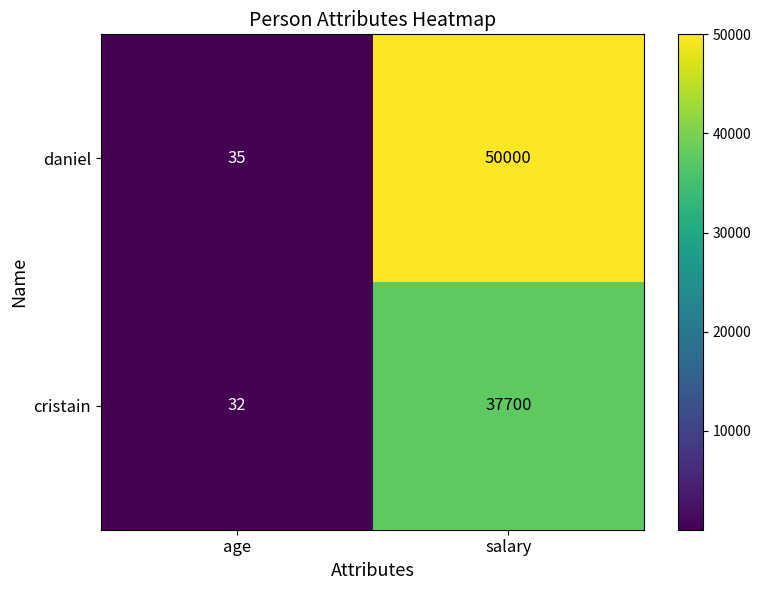

At how many categories does at least one series exceed 30255?

1